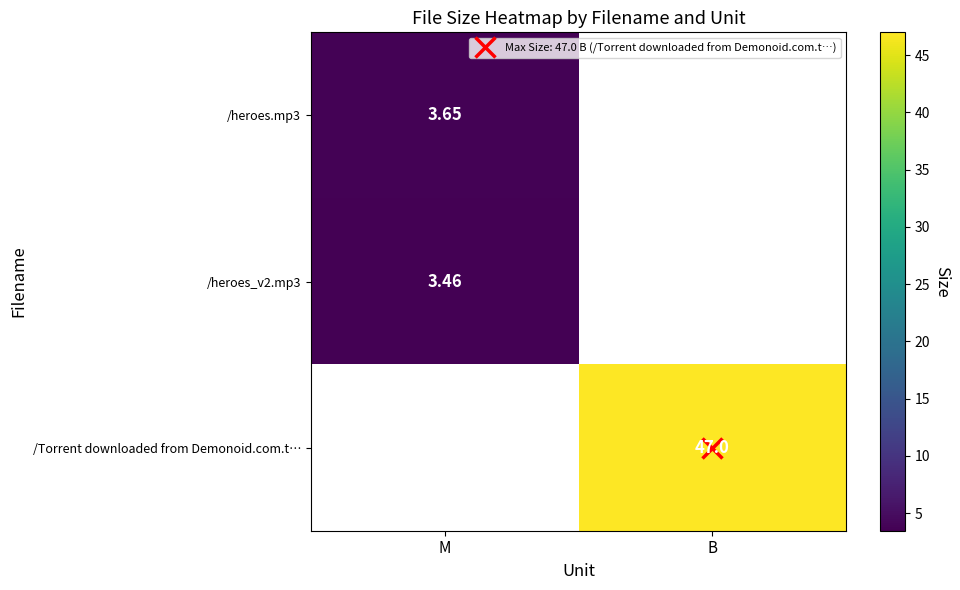

How many distinct data groups are displayed?

3